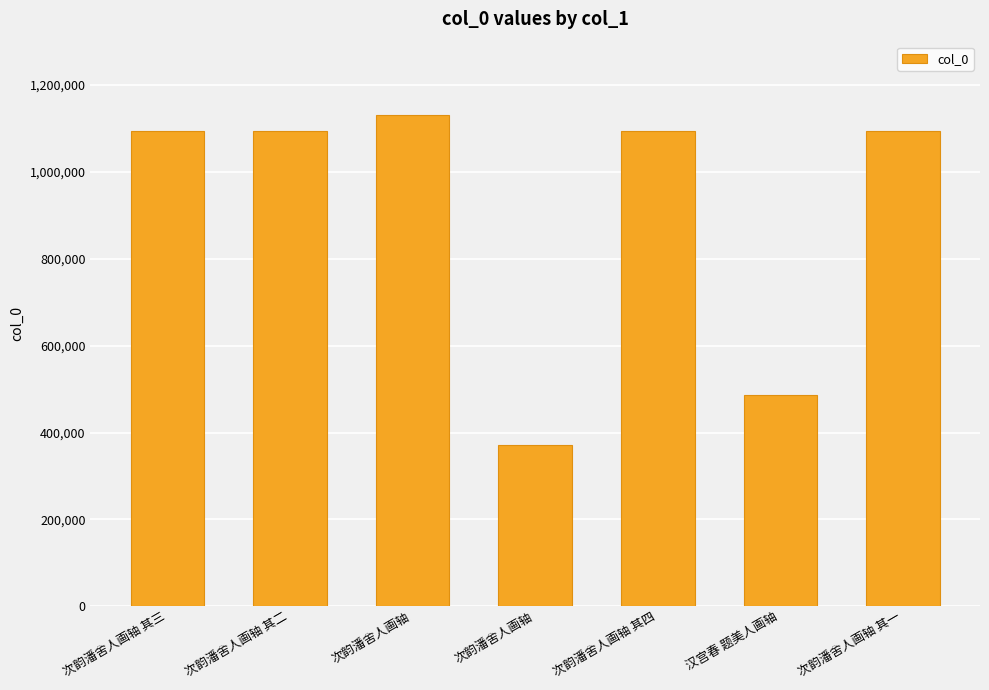

What is the difference between the maximum and second lowest values?

643506